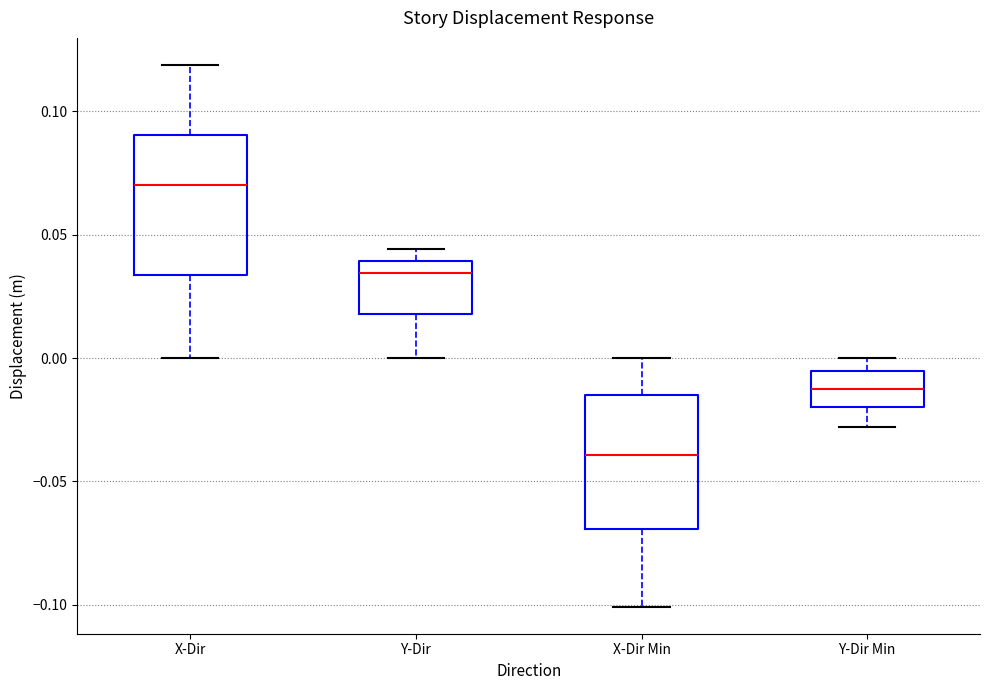

Reading left to right, transcribe this box plot: for each box, give where its median line is, the range the box spans, and where its two whiskers end, as read against the y-axis. The values are not printed on the chart, so give them approximately, as read against the axis.

X-Dir: median 0.070, box 0.035 to 0.090, whiskers 0.000 to 0.120
Y-Dir: median 0.035, box 0.020 to 0.040, whiskers 0.000 to 0.045
X-Dir Min: median -0.040, box -0.070 to -0.015, whiskers -0.100 to 0.000
Y-Dir Min: median -0.015, box -0.020 to -0.005, whiskers -0.030 to 0.000